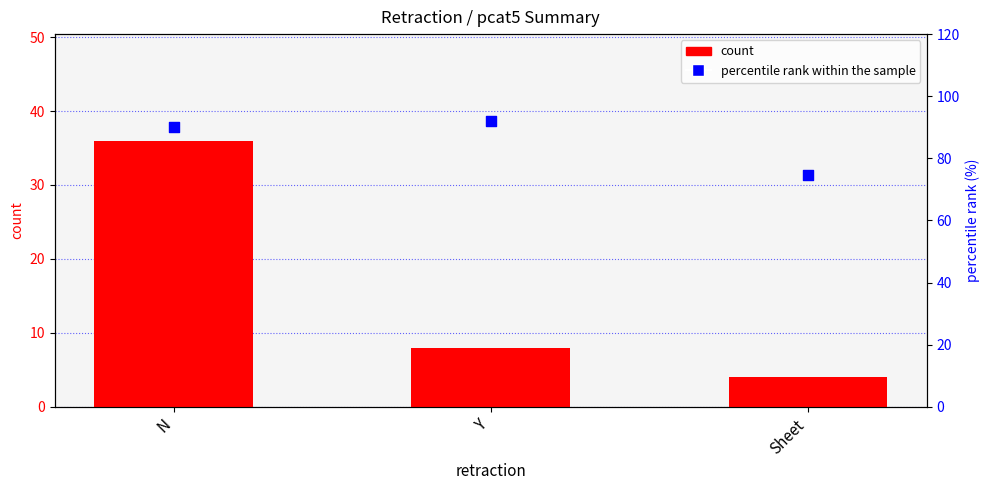

Which series has the largest total across all categories?

percentile rank within the sample